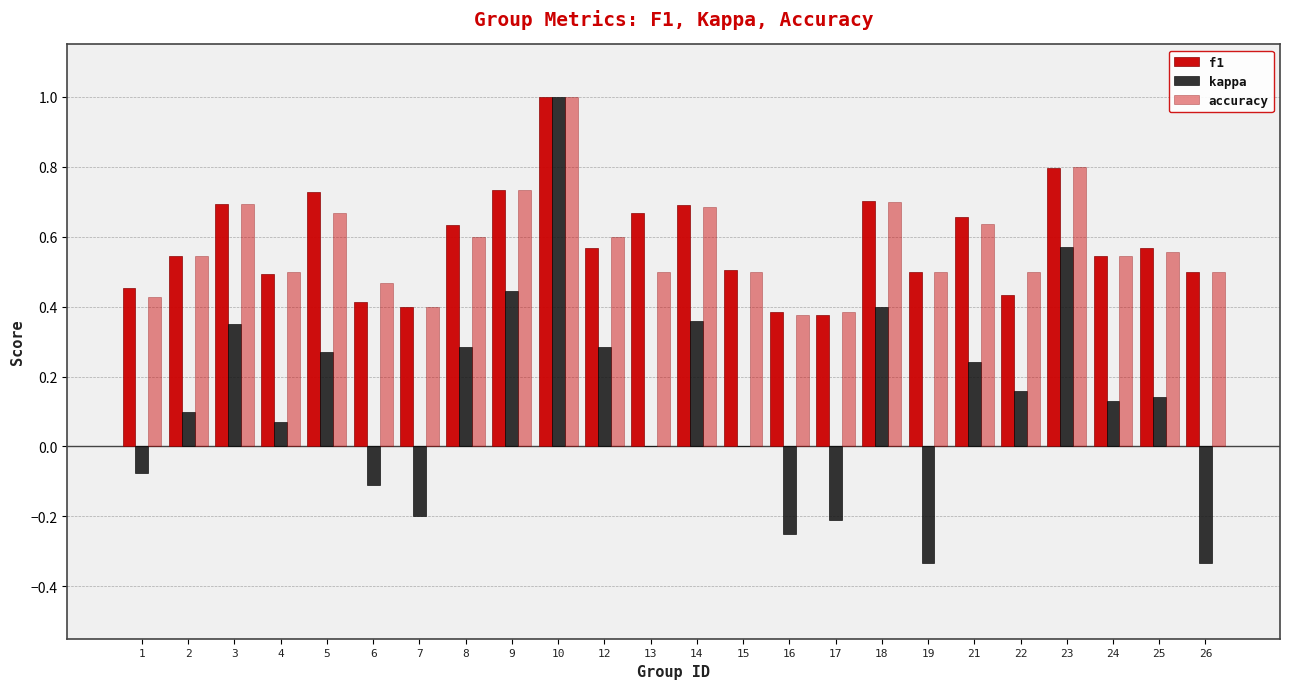

The kappa series shows -0.2 at 26. True or false?

False